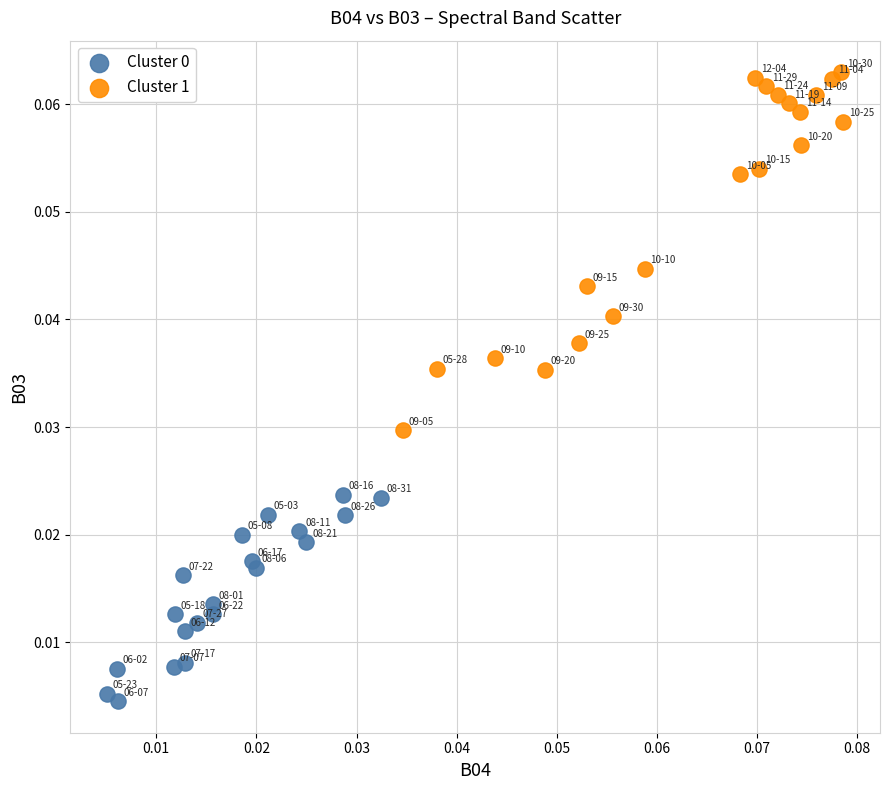

Which series reaches the maximum Y coordinate?

Cluster 1